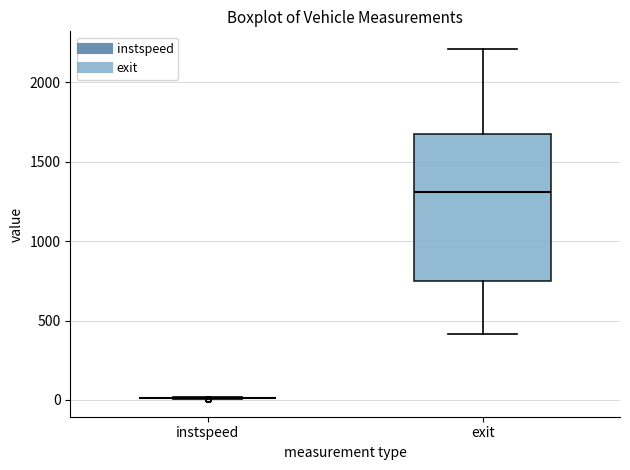

Comparing the boxes themselves (not the whiskers), which one is the tallest?

exit